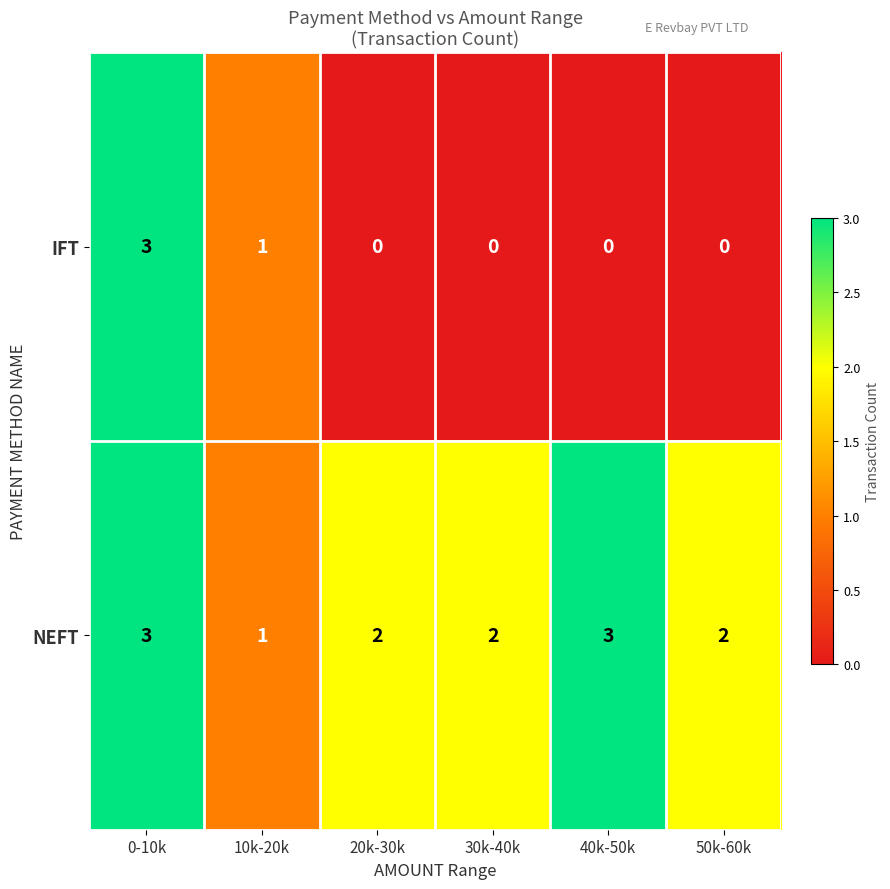

Rank the series by their average value, from highest to lowest.

NEFT, IFT